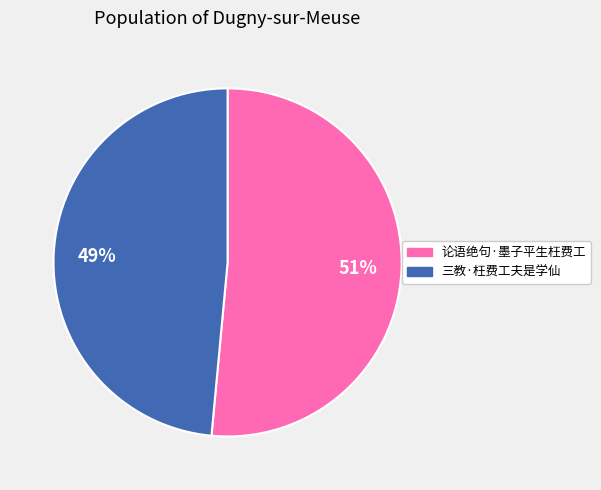

To the nearest percent, what portion does 论语绝句·墨子平生枉费工 represent?

51%